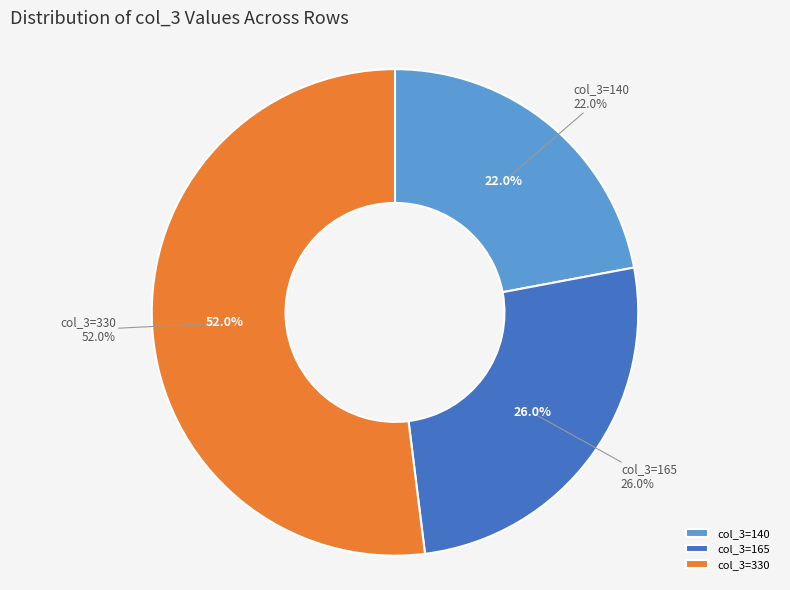

To the nearest percent, what percentage of the pie is Row 1 (col_0=120)?

22%